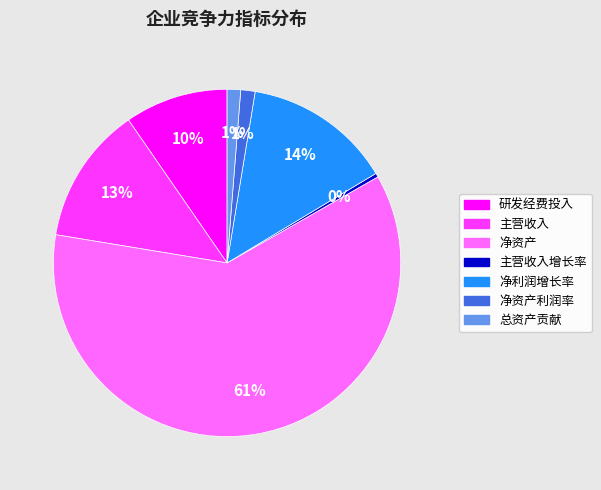

What is the largest slice in the pie chart?

净资产